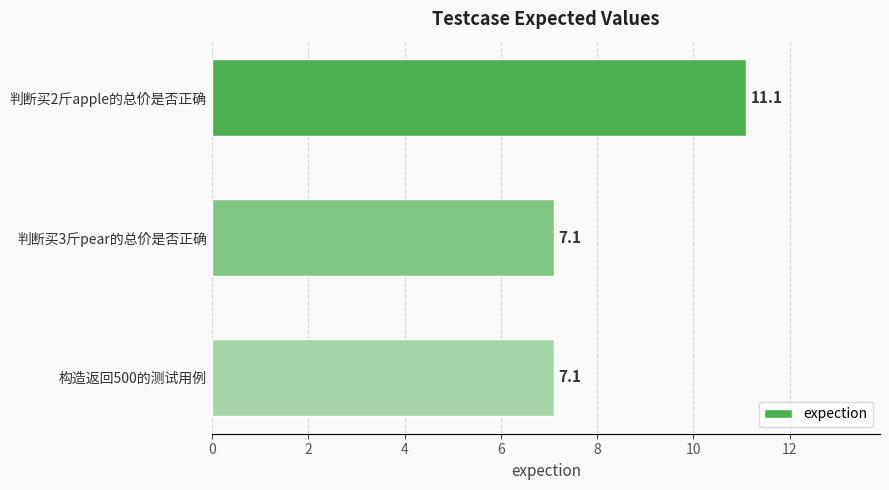

What is the sum of all values?

25.3